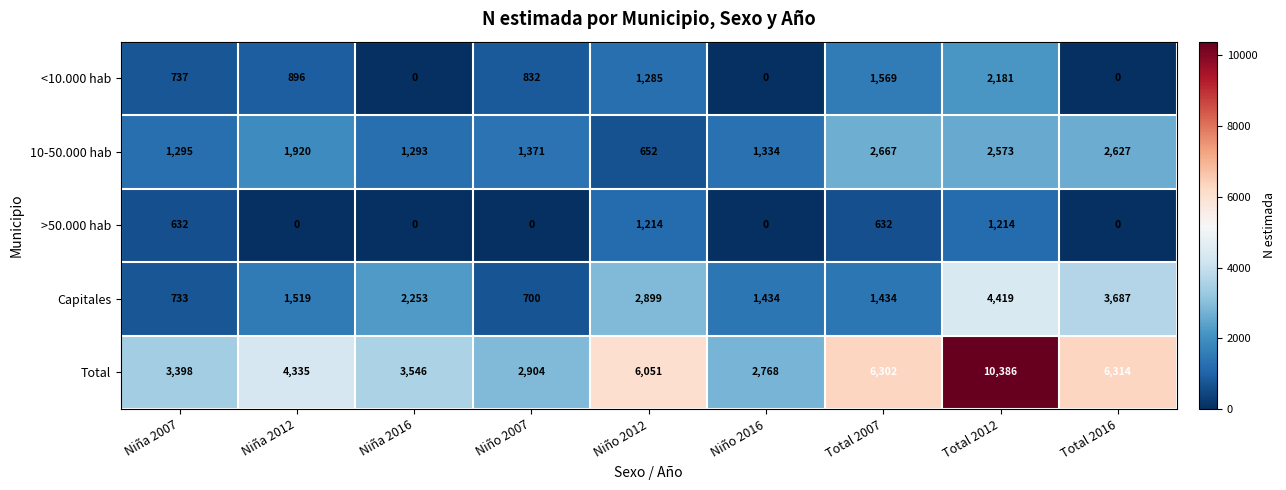

Read the Total value at Niña 2012, to the nearest 100.

4300